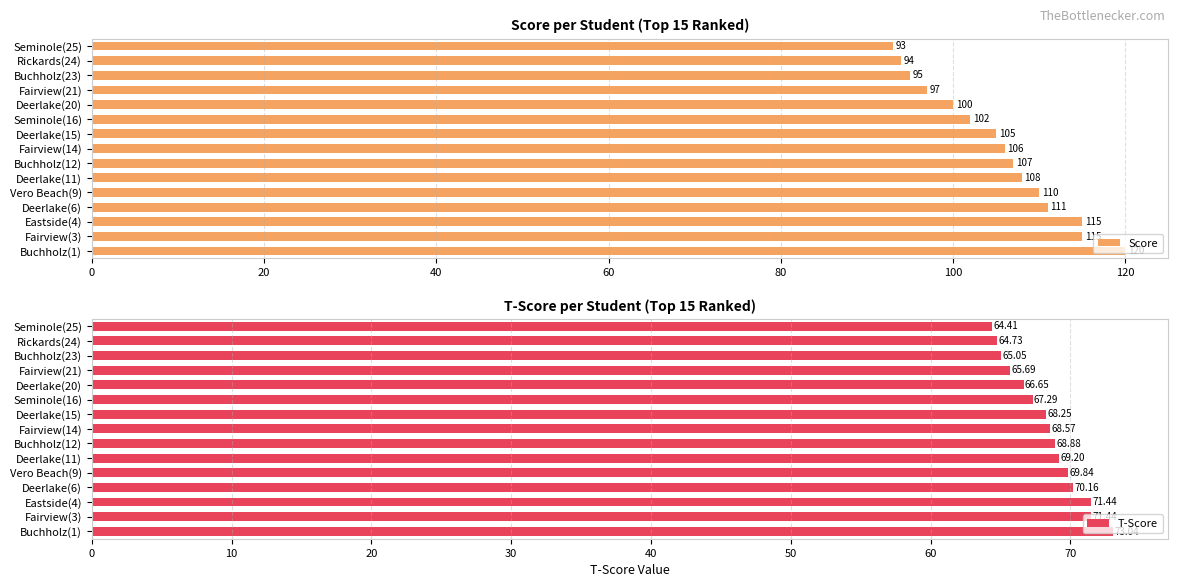

Reading left to right, transcribe all the data shown in this chart.

Score: 120.0	115.0	115.0	111.0	110.0	108.0	107.0	106.0	105.0	102.0	100.0	97.0	95.0	94.0	93.0
T-Score: 73.0	71.4	71.4	70.2	69.8	69.2	68.9	68.6	68.2	67.3	66.6	65.7	65.0	64.7	64.4